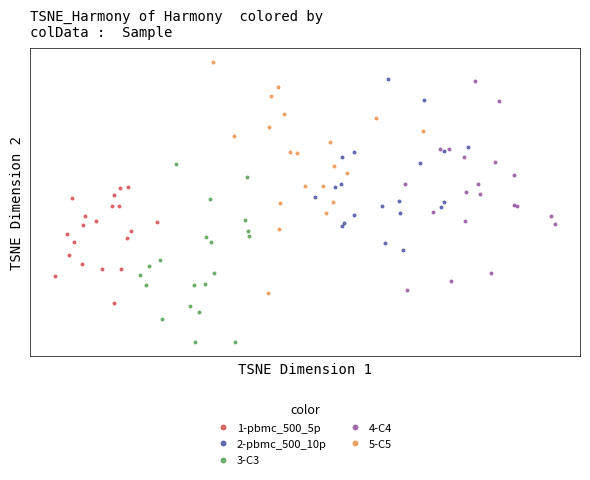

Which series reaches the maximum Y coordinate?

5-C5